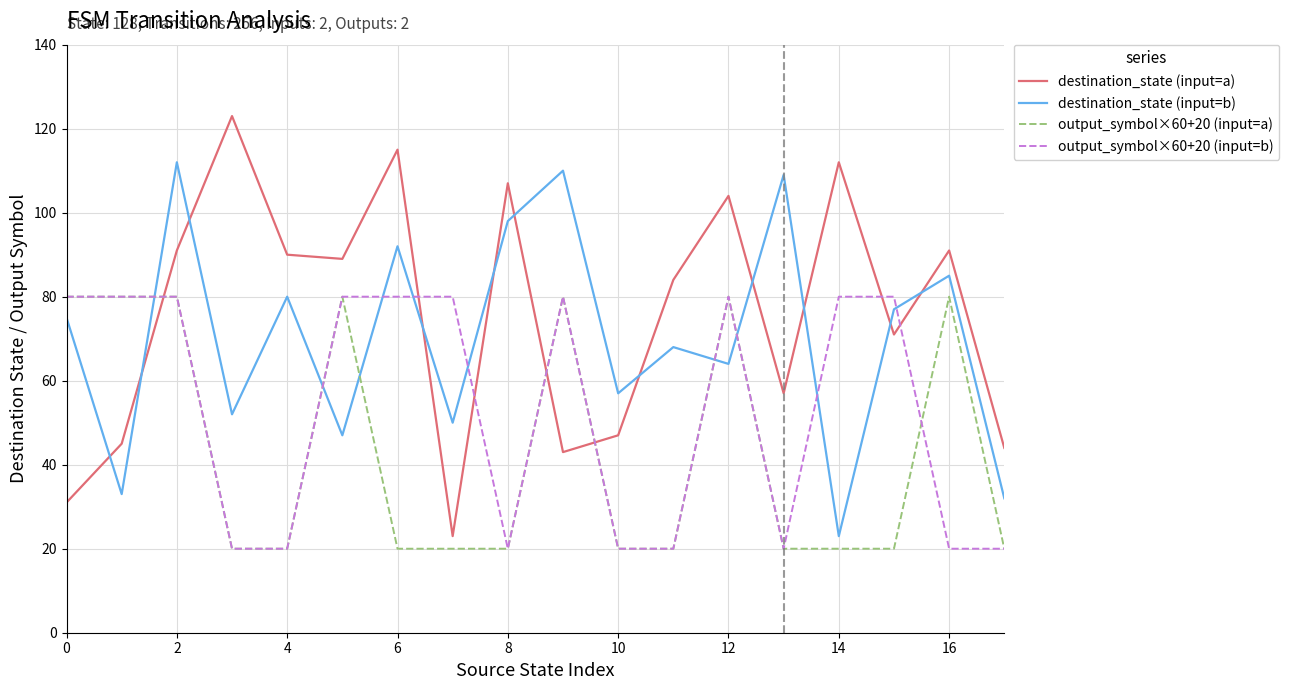

Rank the series by their average value, from lowest to highest.

output_symbol×60+20 (input=a), output_symbol×60+20 (input=b), destination_state (input=b), destination_state (input=a)